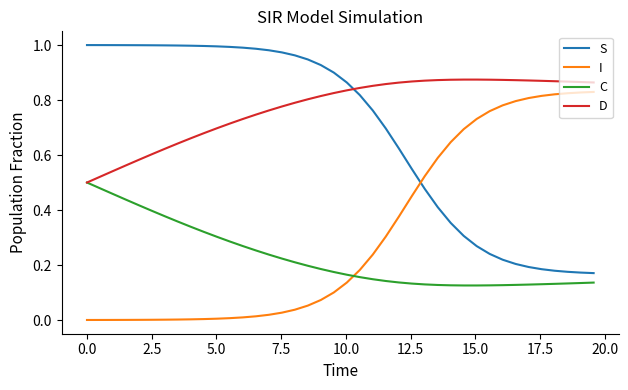

How many lines are shown in the chart?

4